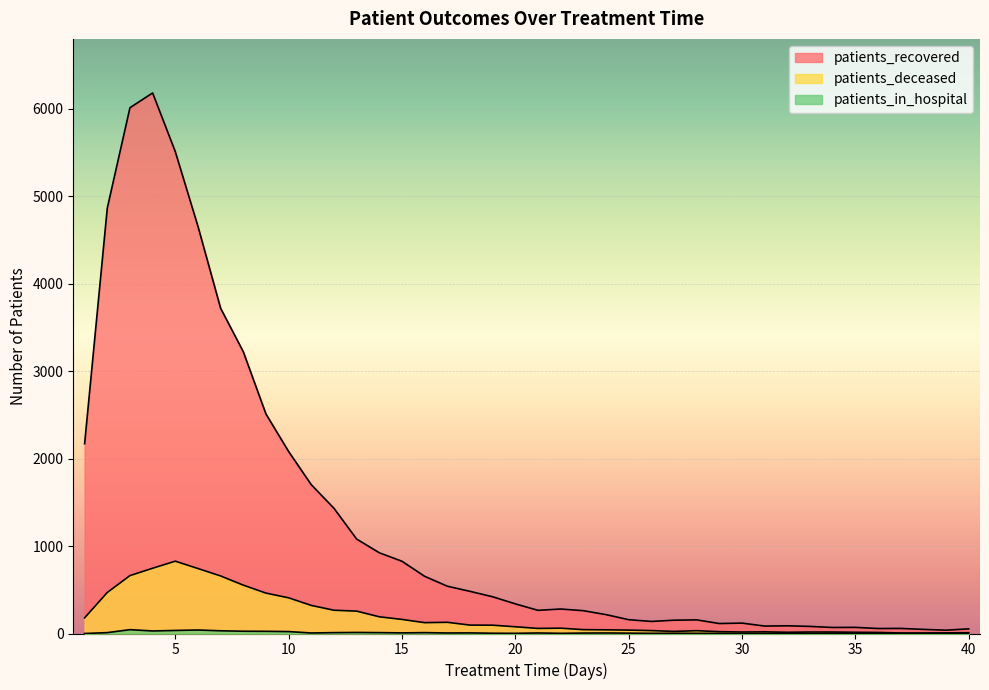

Which has a higher value, 18 or 5?

5